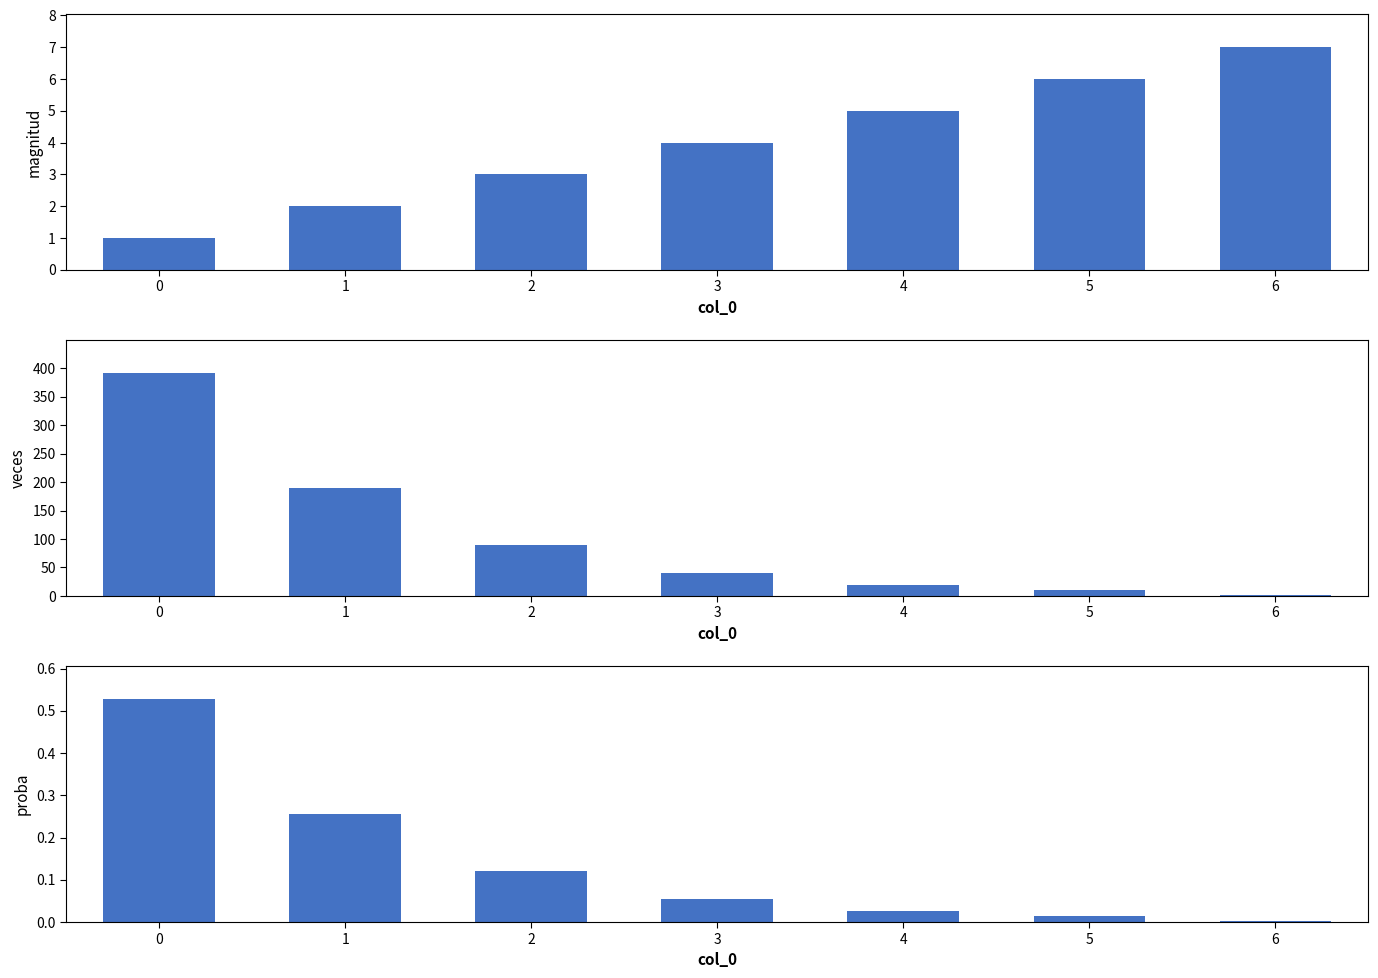

What is the average value of the magnitud series?

4.0